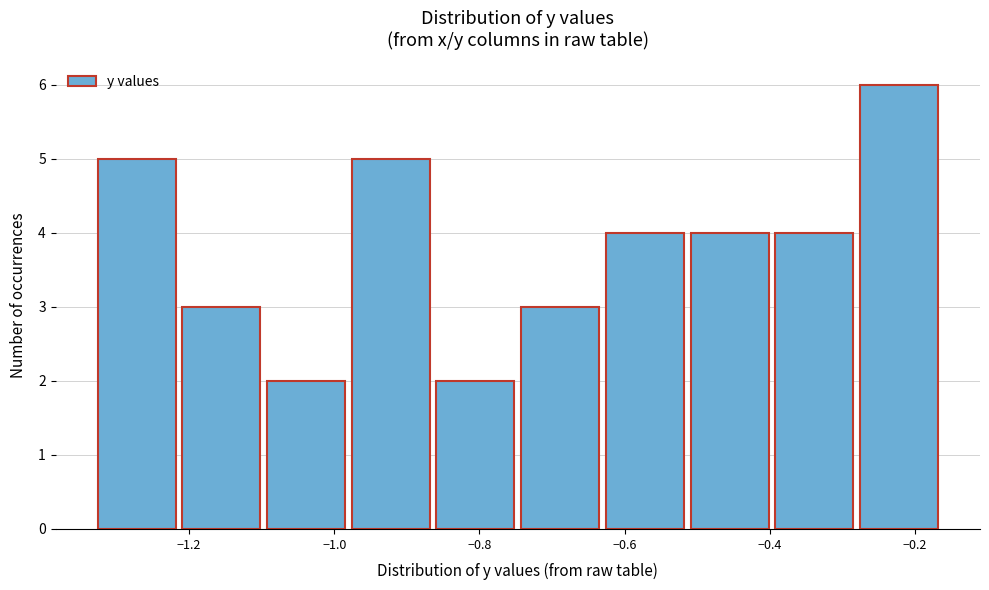

What is the height of the bar covering -1.22 to -1.10 on the x-axis? Neither the bar edges nor the heights are printed on the chart, so give them approximately, as read against the axes.

3